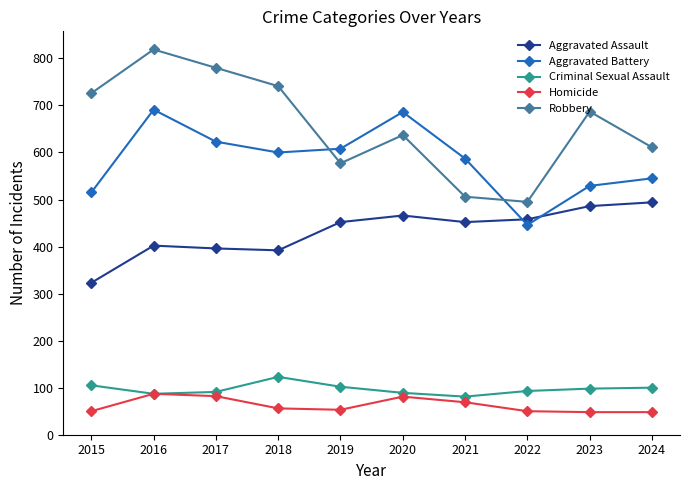

Rank the series by their maximum value, from lowest to highest.

Homicide, Criminal Sexual Assault, Aggravated Assault, Aggravated Battery, Robbery